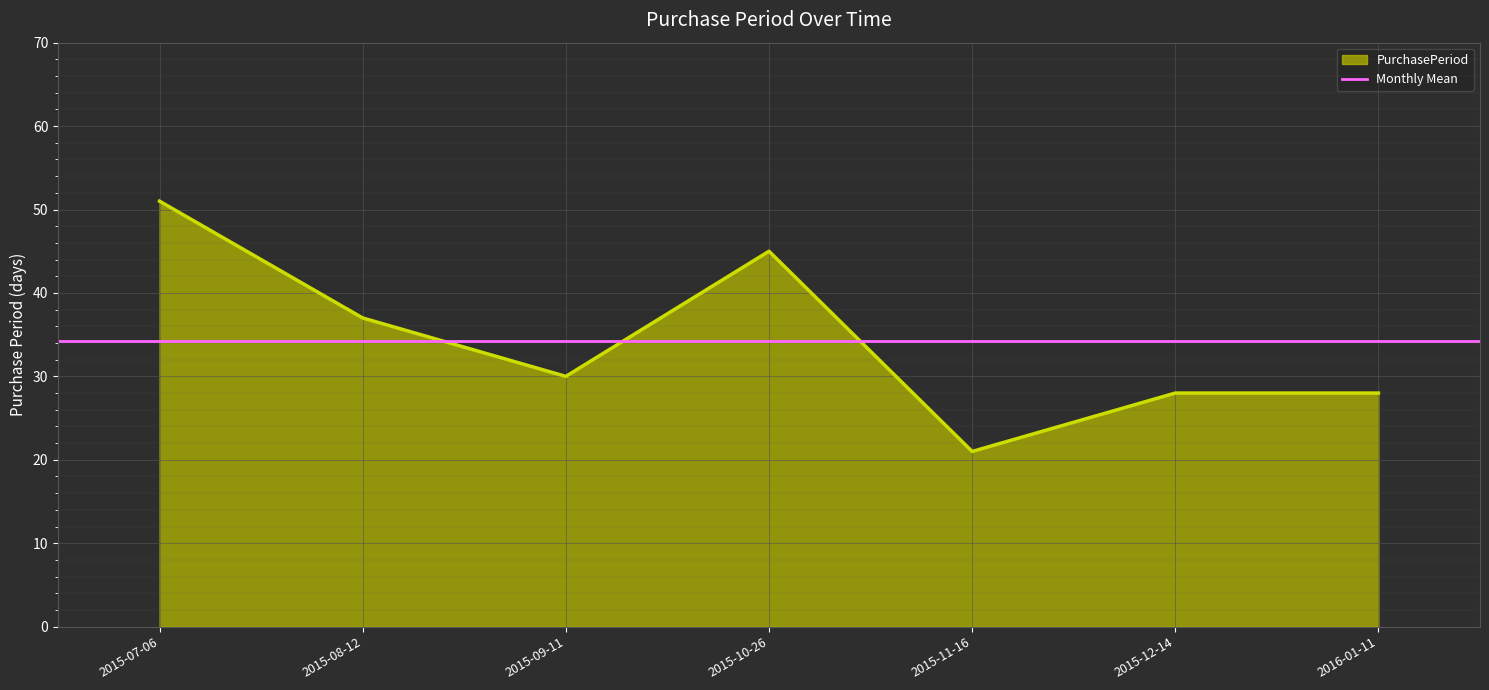

Reading left to right, transcribe all the data shown in this chart.

2015-07-06=51	2015-08-12=37	2015-09-11=30	2015-10-26=45	2015-11-16=21	2015-12-14=28	2016-01-11=28